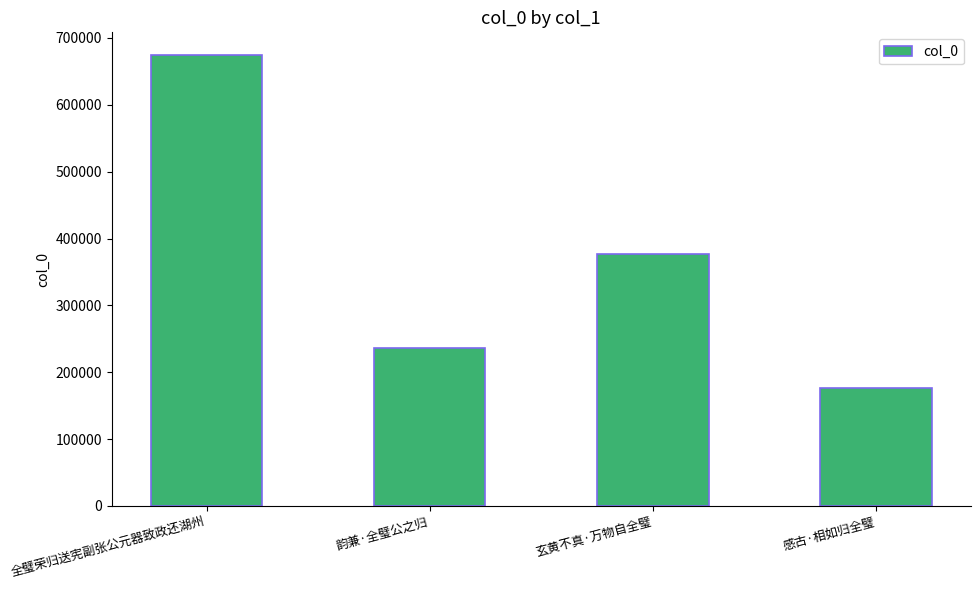

Count the number of categories in the chart.

4